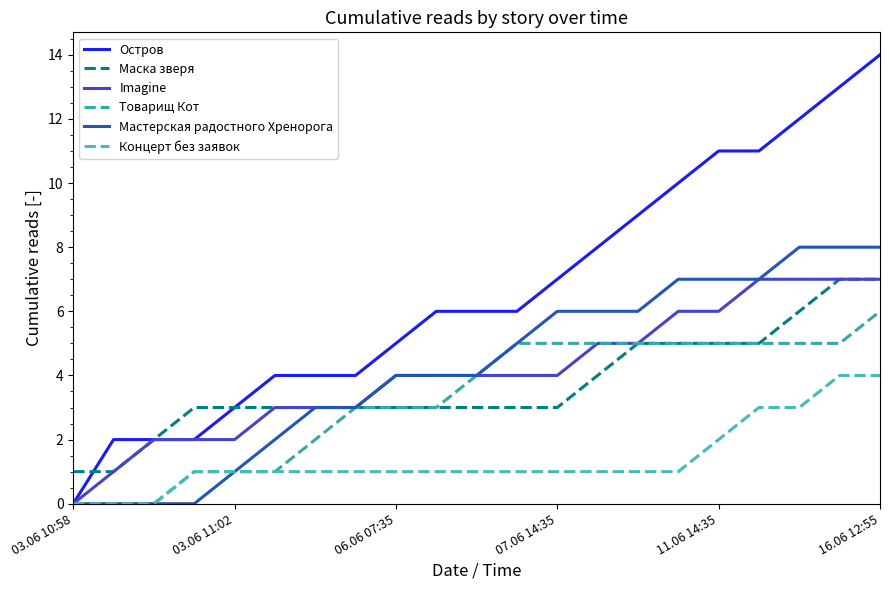

How many lines are shown in the chart?

6